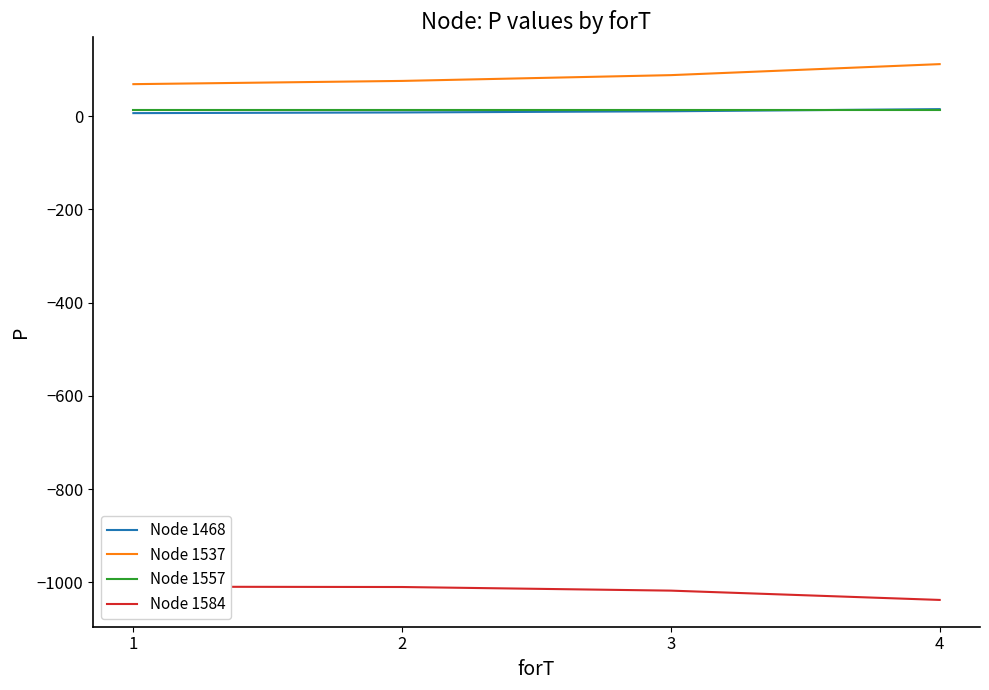

What is the maximum value shown in the chart?

111.9